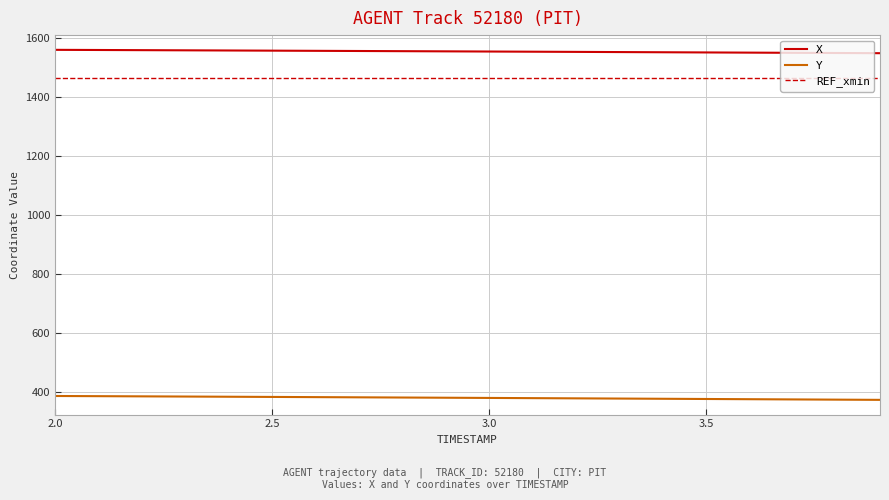

True or false: Y and X intersect in this chart.

False